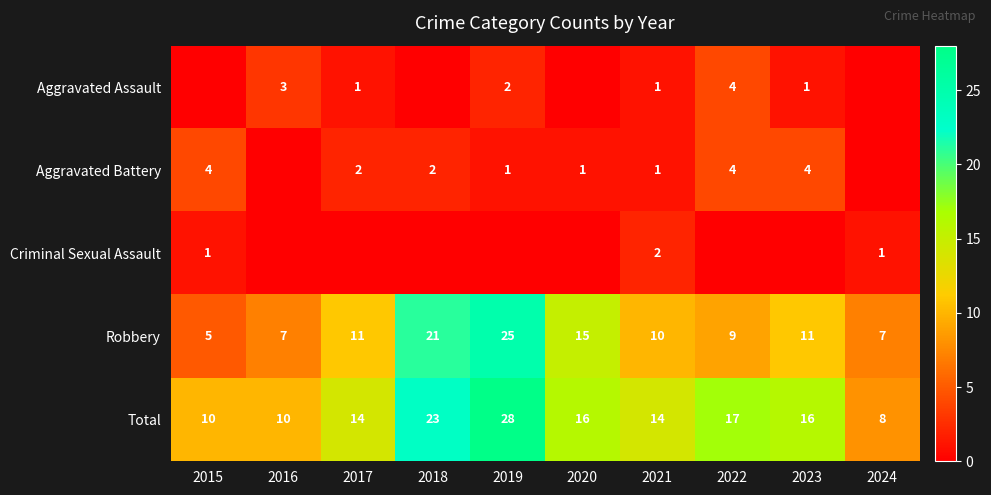

True or false: Aggravated Assault has a value of 2 at 2019.

True